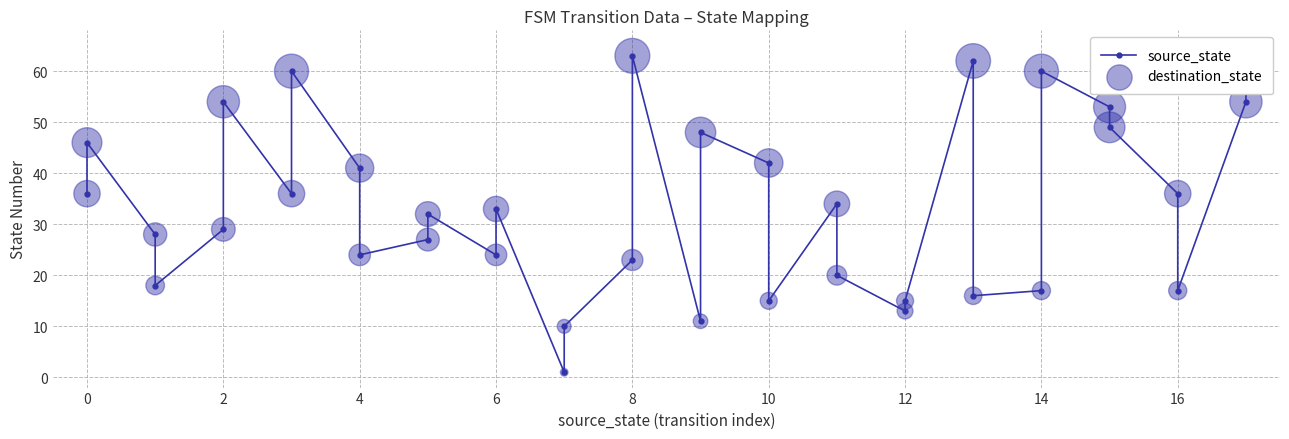

Which series has the largest total across all categories?

source_state